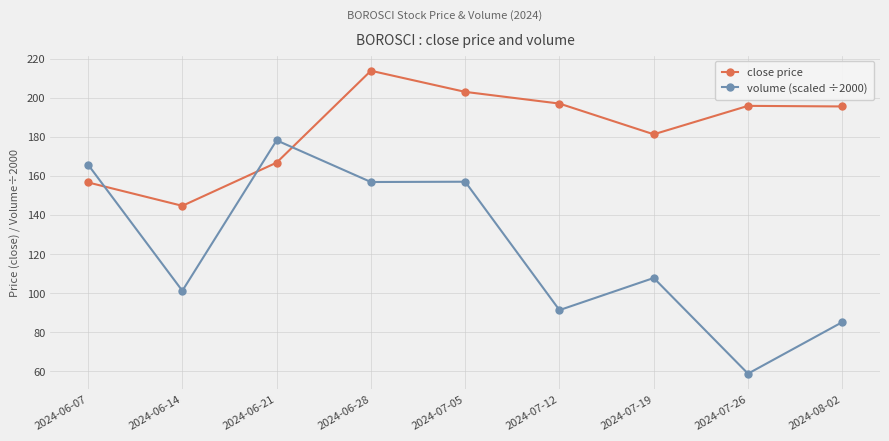

What is the difference between the highest and lowest values at 2024-07-12?

105.9